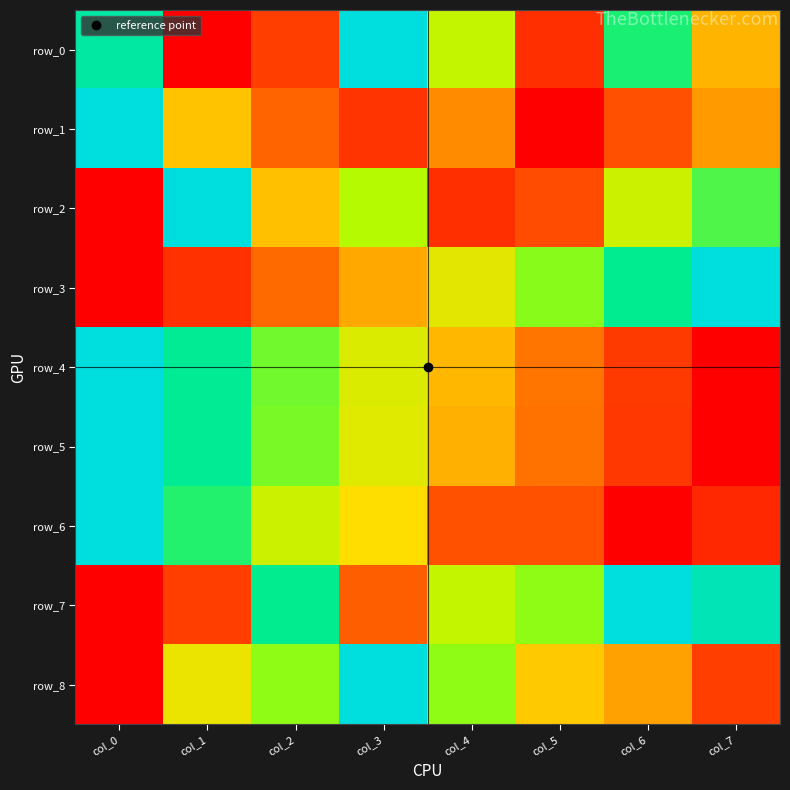

Which category has the highest value in the row_7 series?

col_6